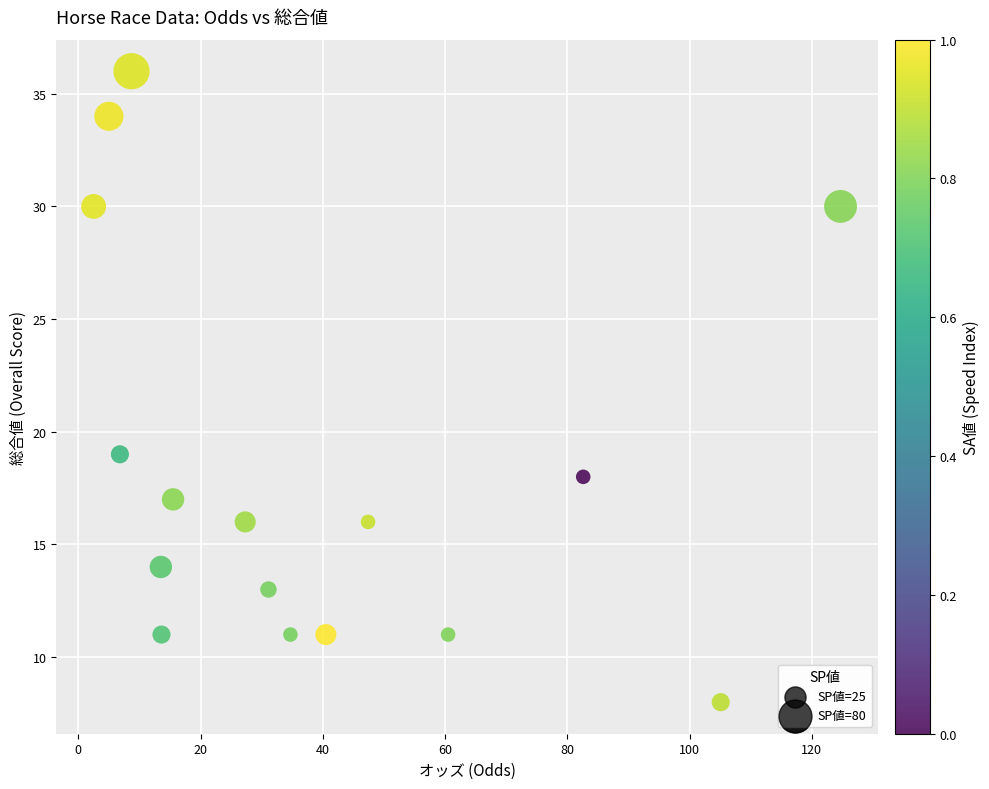

What Y value in the scatter plot is closest to 22?

19